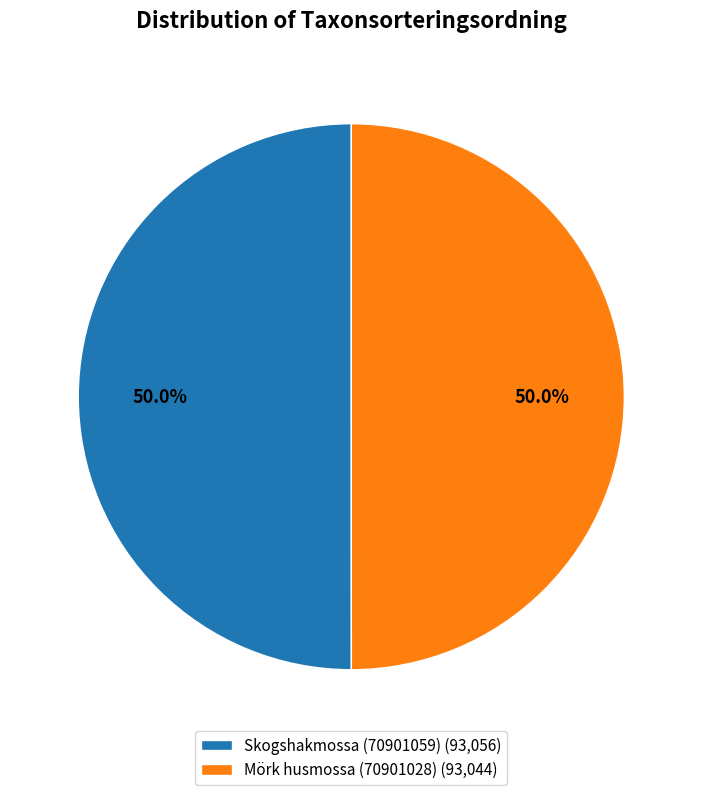

Is it true that Skogshakmossa (70901059) is 58% of the pie?

False